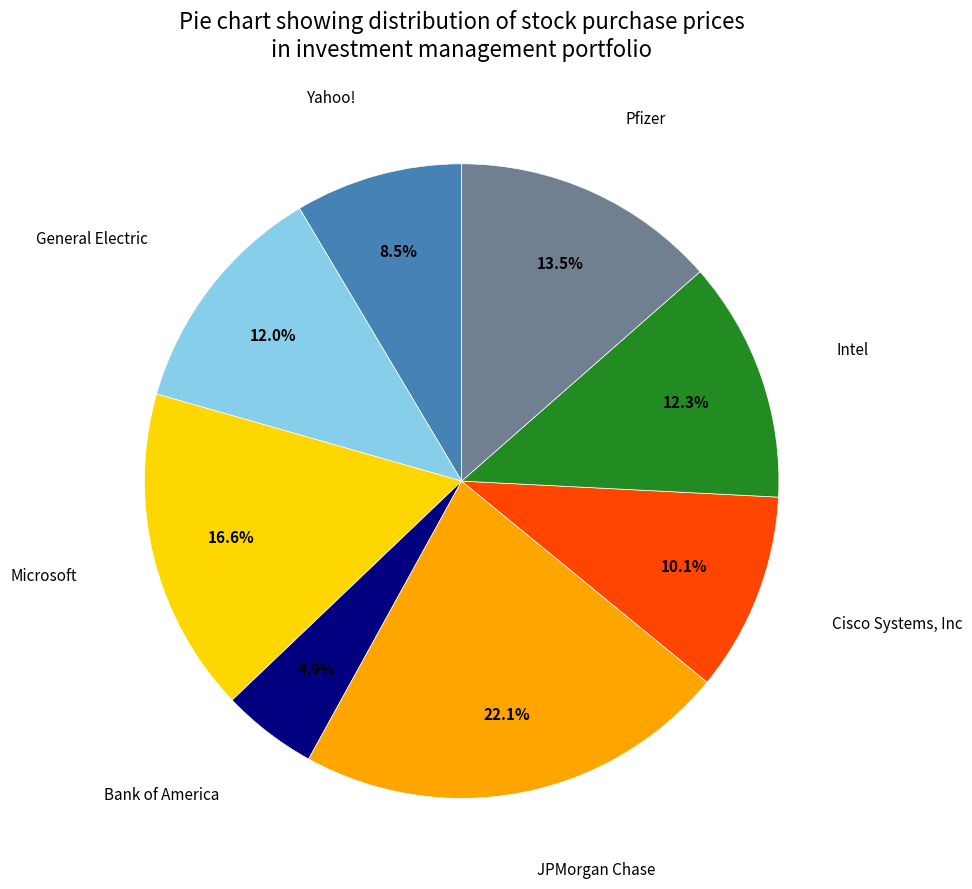

How many slices are in this pie chart?

8